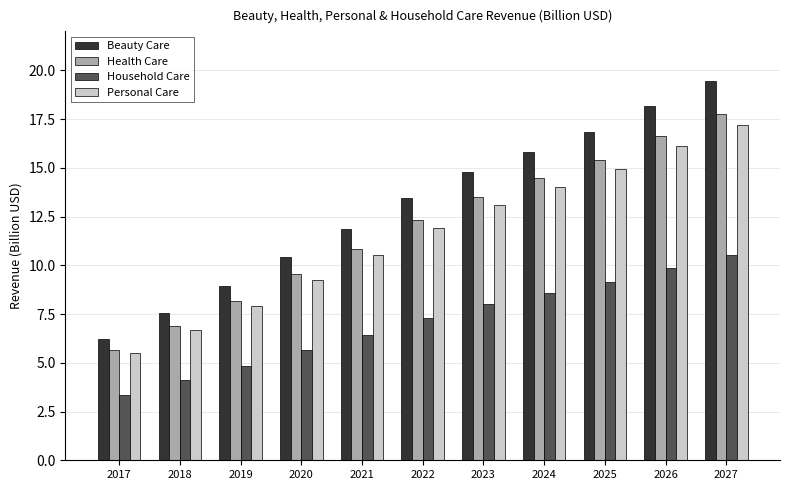

What is the sum of the Health Care values at 2023 and 2022?

25.8